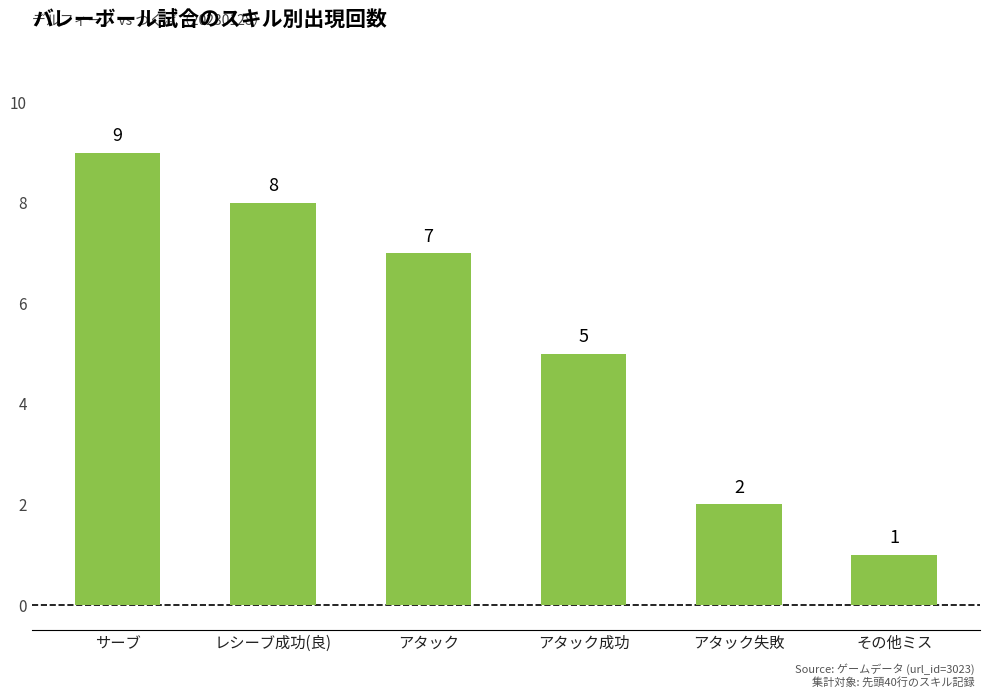

Count the number of data series in this chart.

1